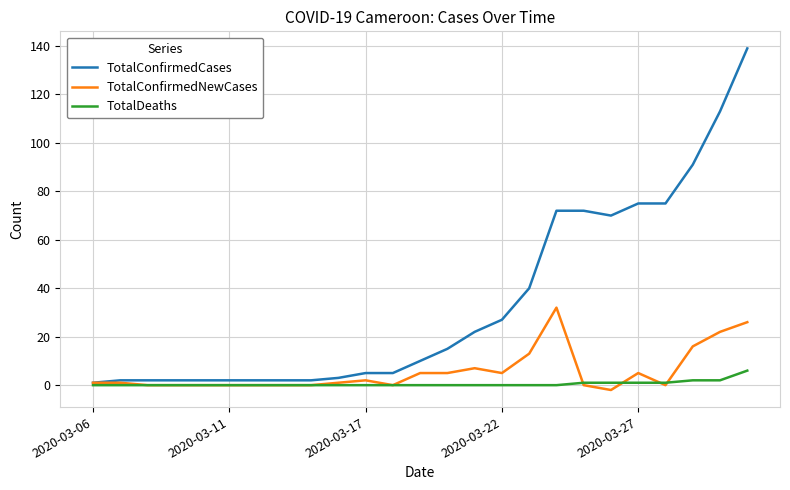

Which series has the widest spread of values?

TotalConfirmedCases